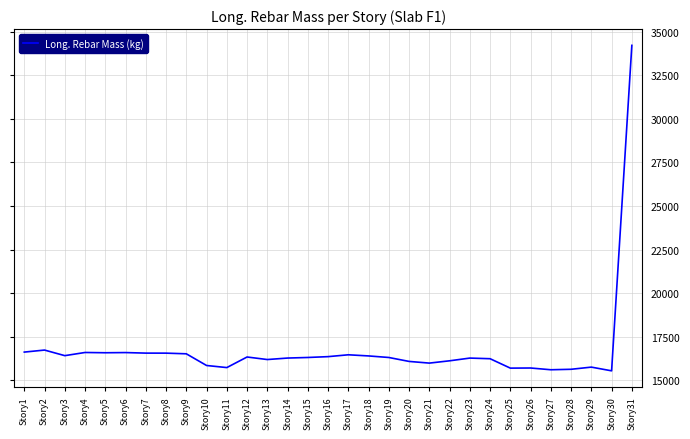

What is the greatest value displayed?

34215.7